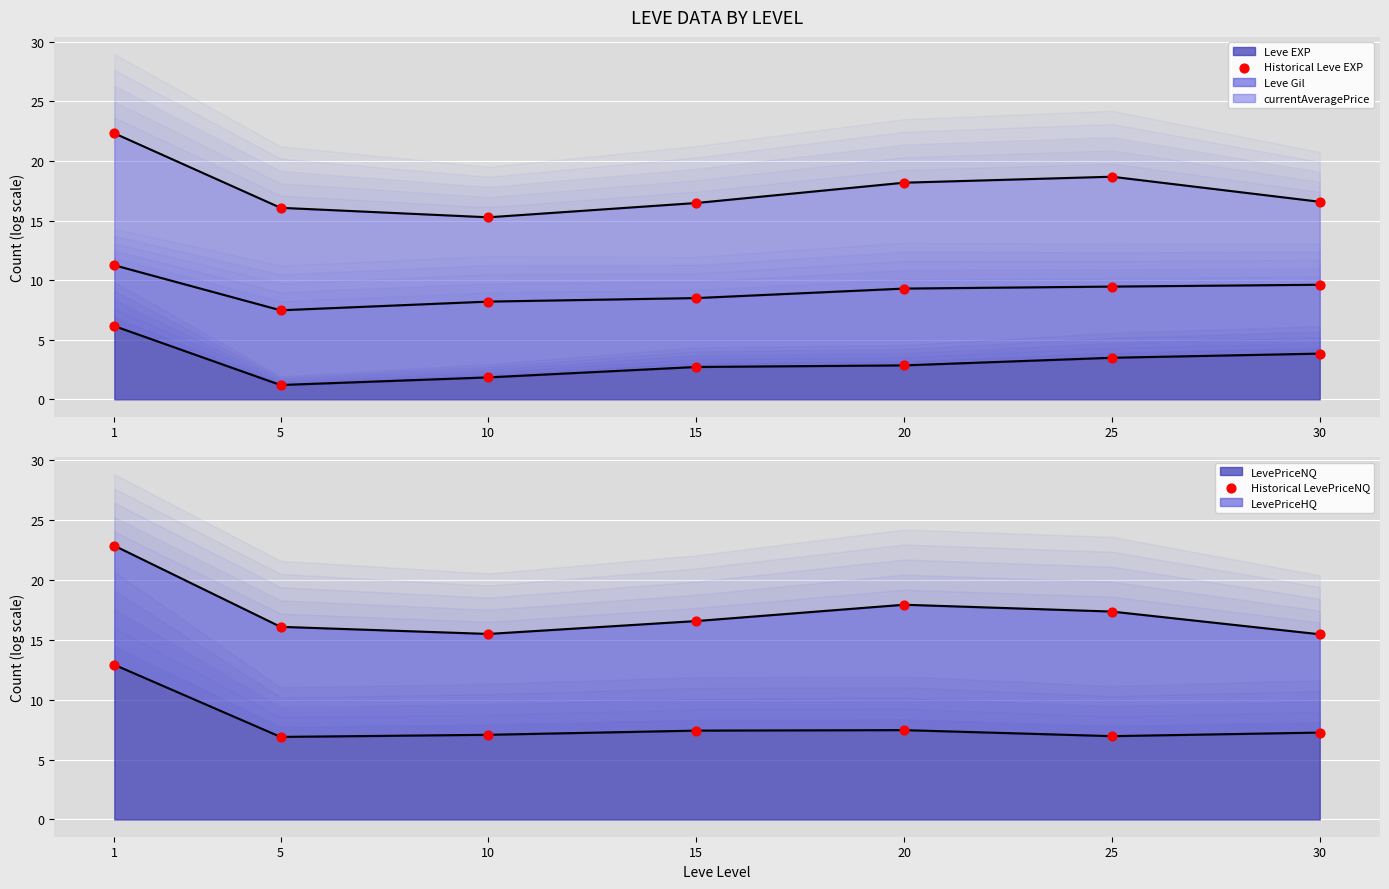

At which category is the sum across all series the highest?

1